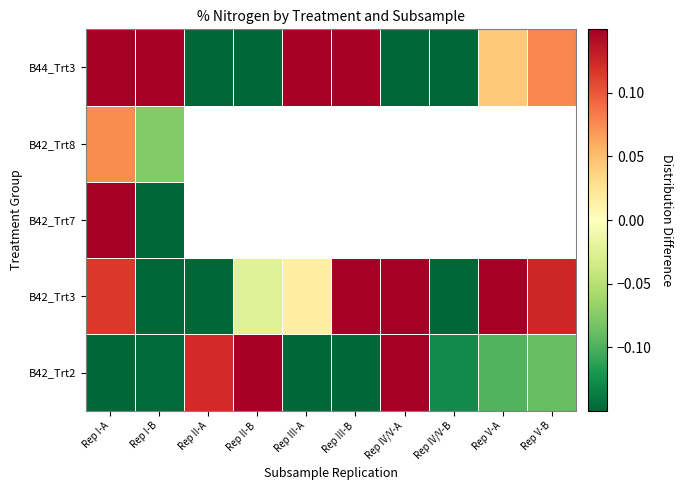

Between Rep II-A and Rep IV/V-B, which series saw the biggest shift?

B44_Trt3